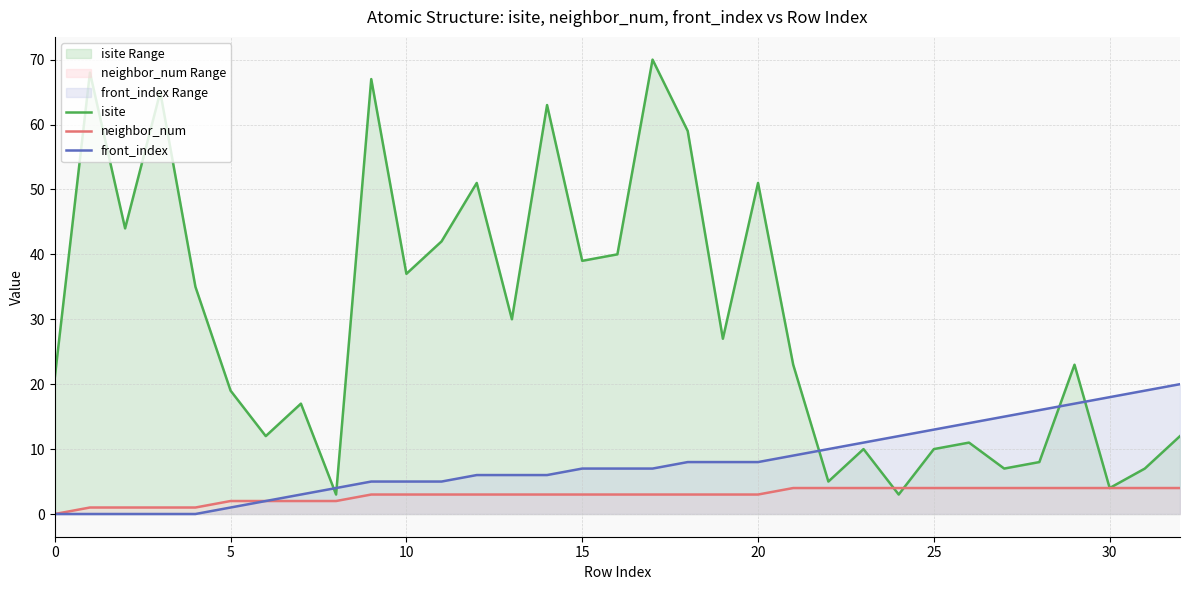

After their last crossing, which series has the higher values: isite or front_index?

front_index